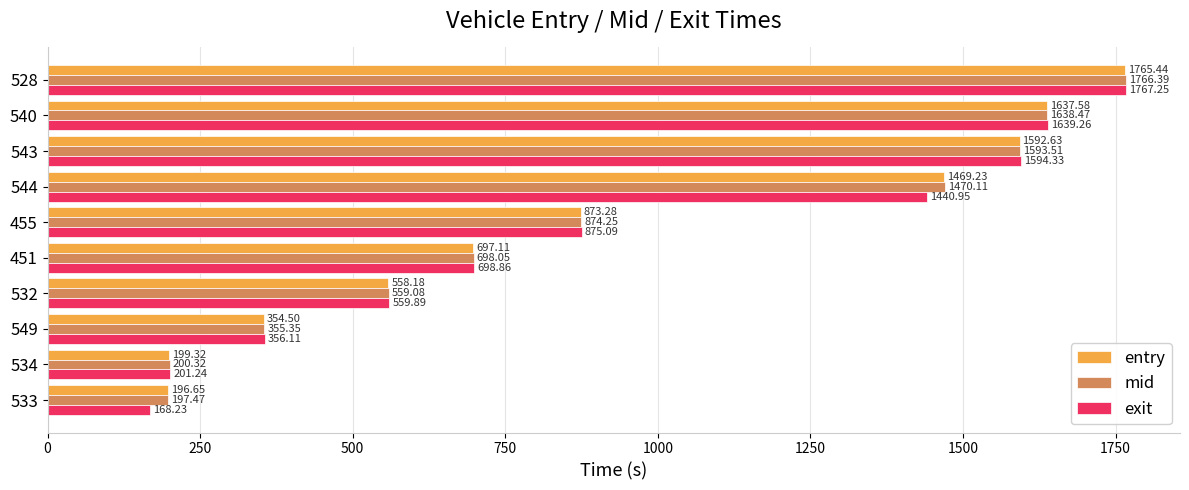

What is the sum of all mid values?

9353.0